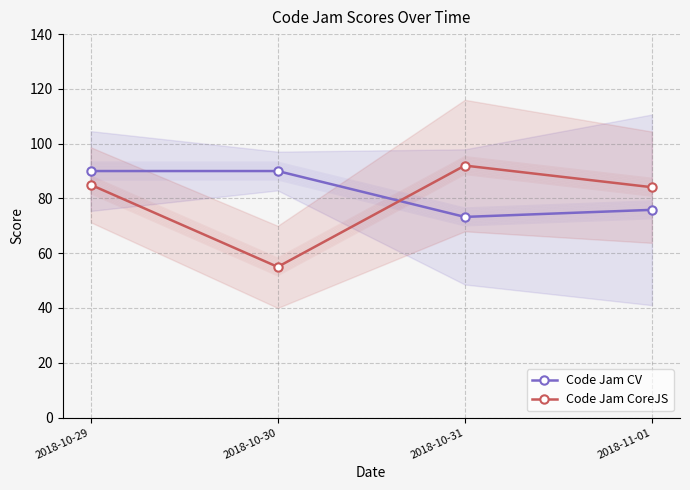

What is the minimum value for Code Jam CV?

73.2